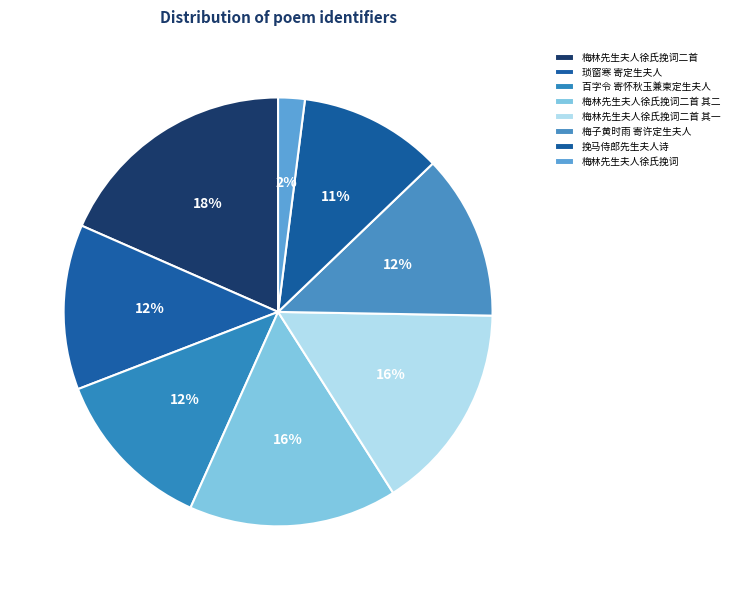

To the nearest percent, what is the average slice percentage?

12%